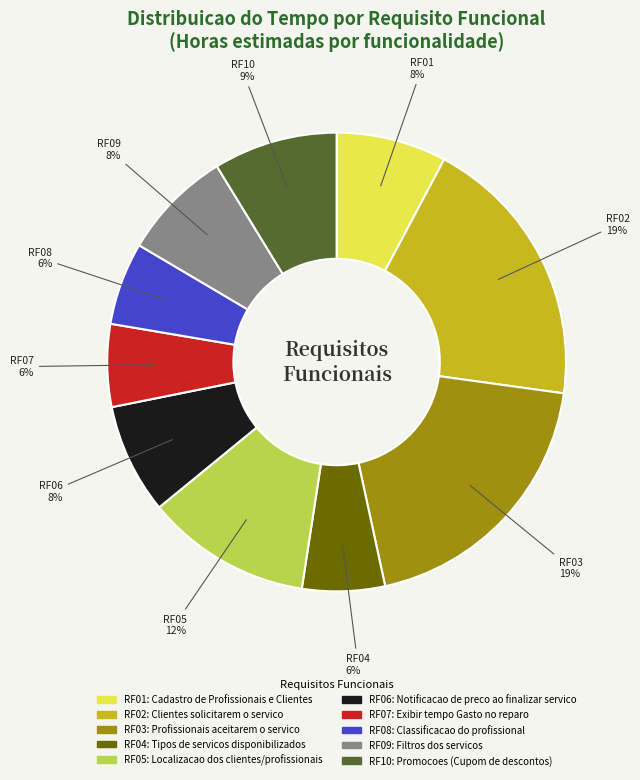

Combined, do RF10 and RF04 account for over 50%?

No